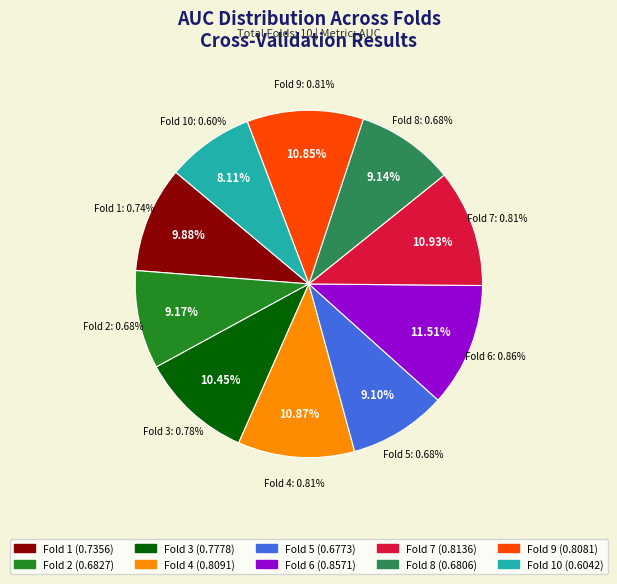

Does any single category account for the majority?

No